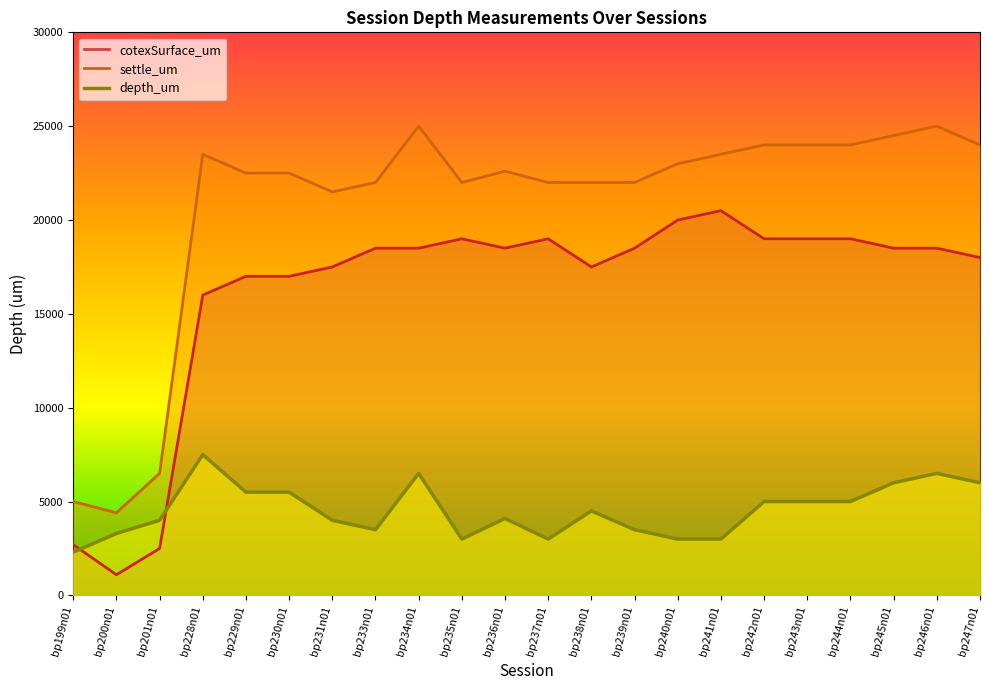

At how many categories does at least one series exceed 14314?

19